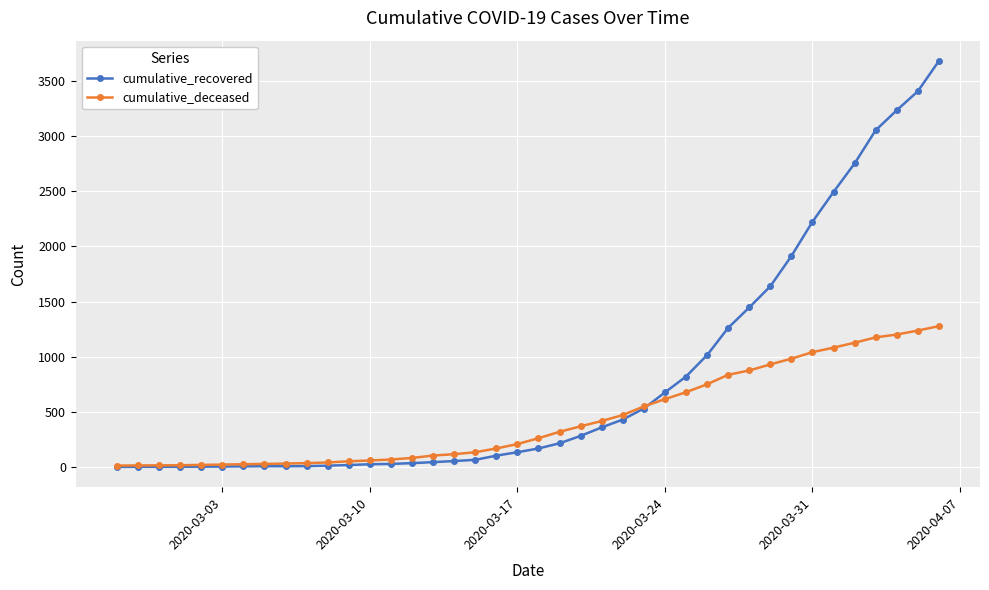

List the series in order of their overall mean, highest first.

cumulative_recovered, cumulative_deceased